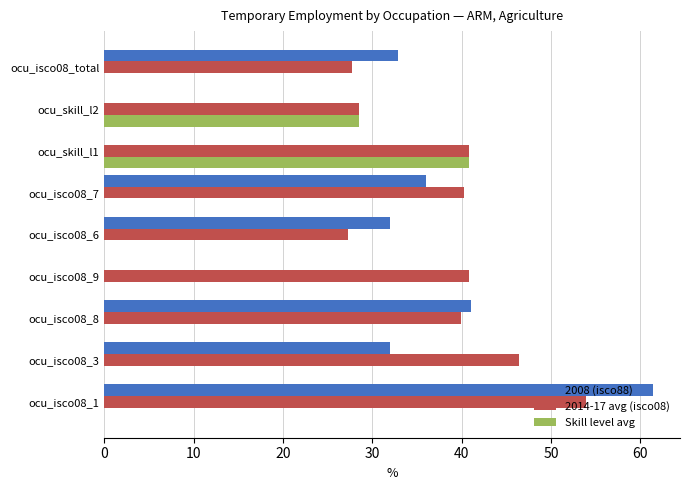

The value of 2014-17 avg (isco08) at ocu_skill_l2 is 15.9. True or false?

False